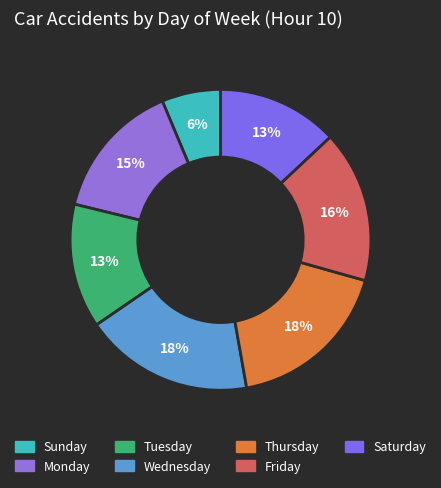

To the nearest percent, what percentage of the pie is Tuesday?

13%